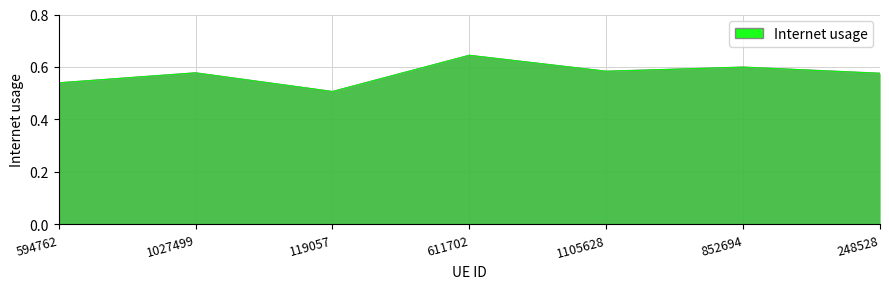

Which category has the lowest value across all series?

119057